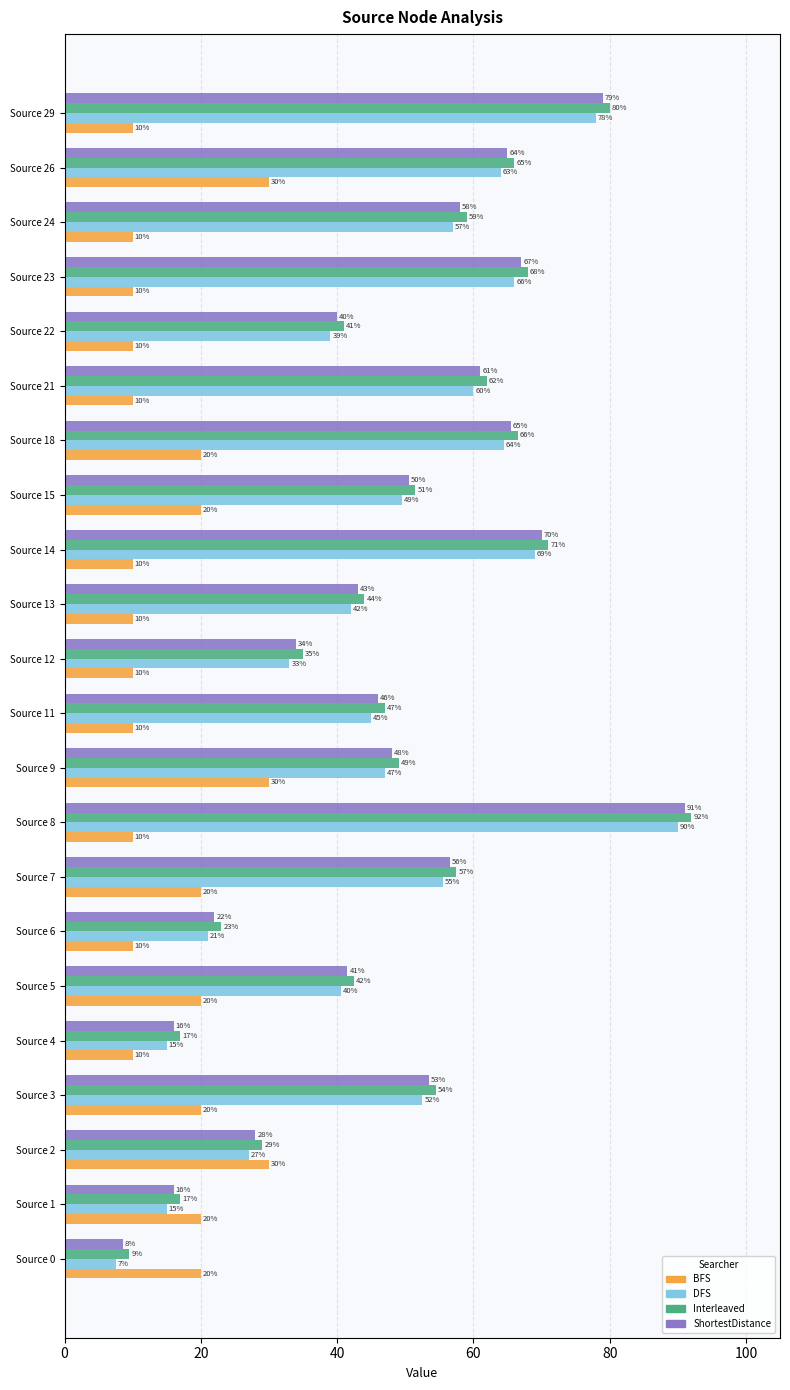

At which label is ShortestDistance closest to 49?

Source 9